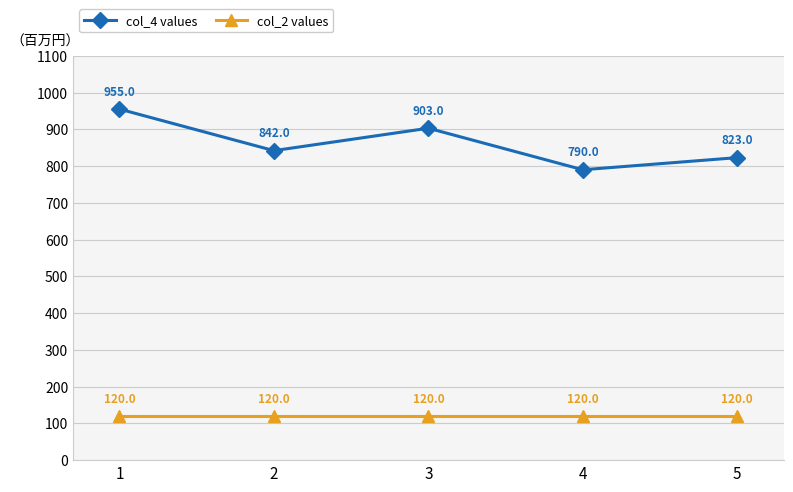

Reading left to right, extract all data points from this chart.

col_4 values: 955	842	903	790	823
col_2 values: 120	120	120	120	120